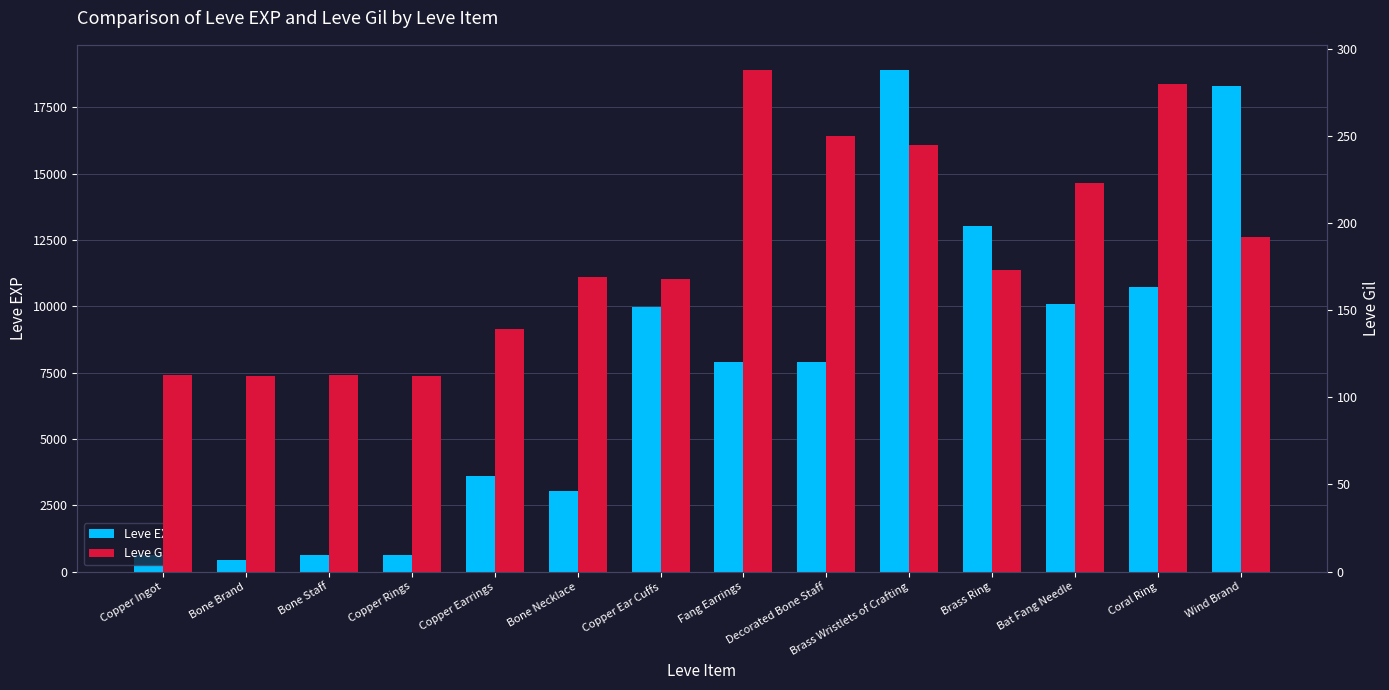

Rank the series by their maximum value, from highest to lowest.

Leve EXP, Leve Gil